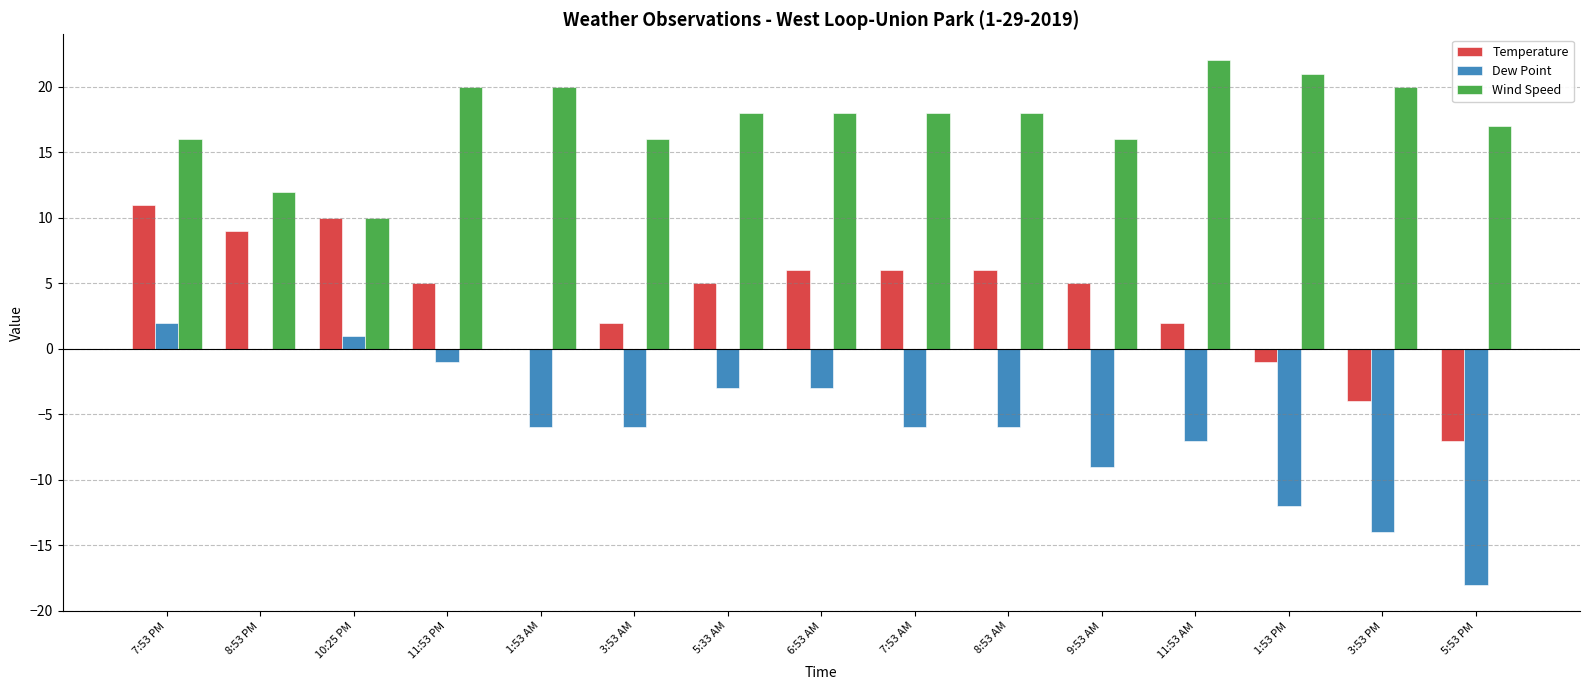

Is the value of Wind Speed at 10:25 PM greater than the value of Dew Point at 9:53 AM?

Yes